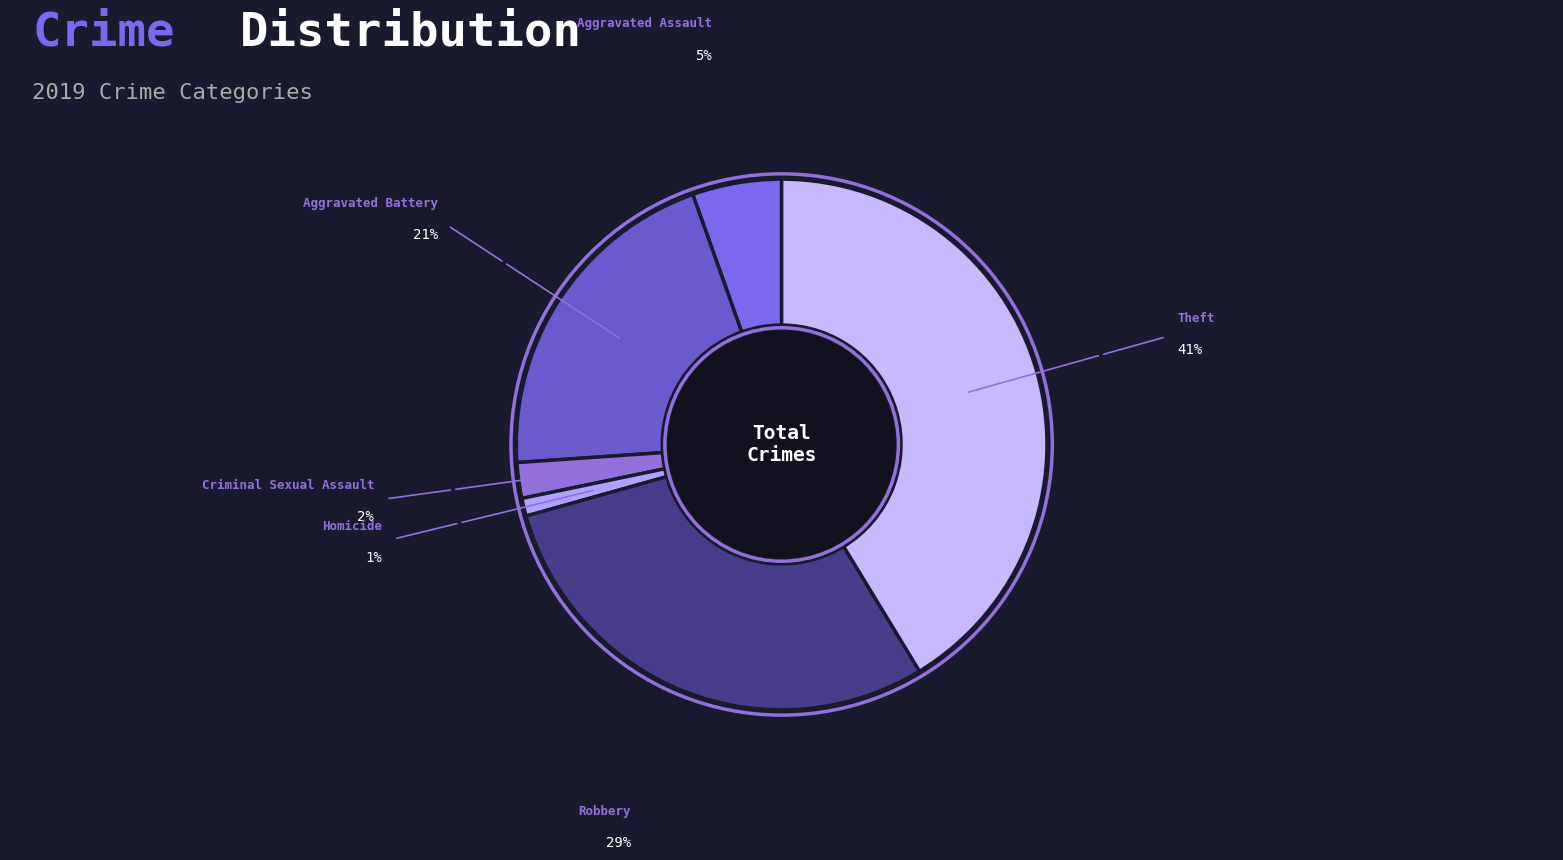

Which slice is the smallest?

Homicide